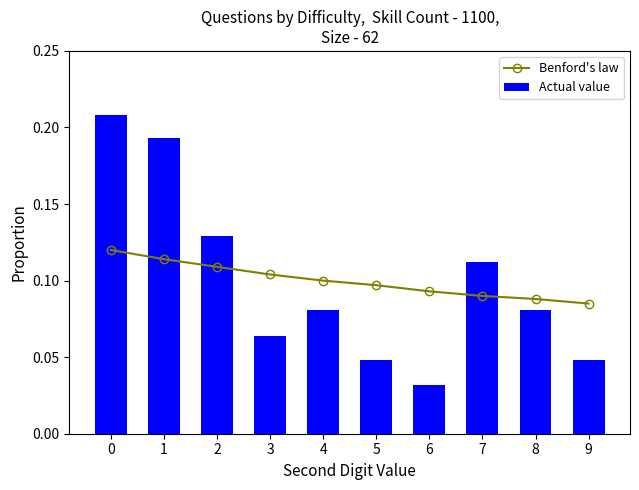

What are all the series names shown in the legend?

Benford's law, Actual value